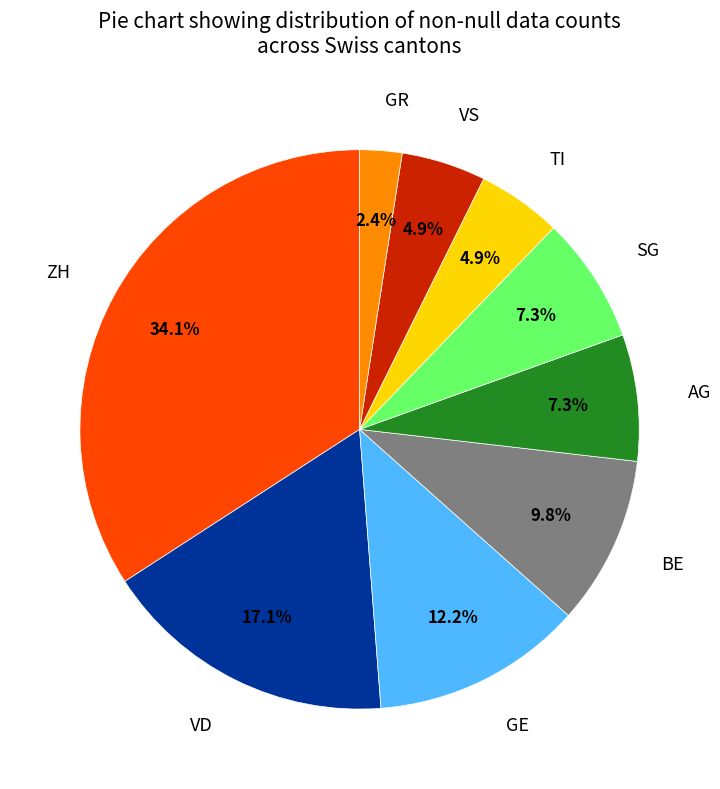

Between AG and GE, which is larger?

GE